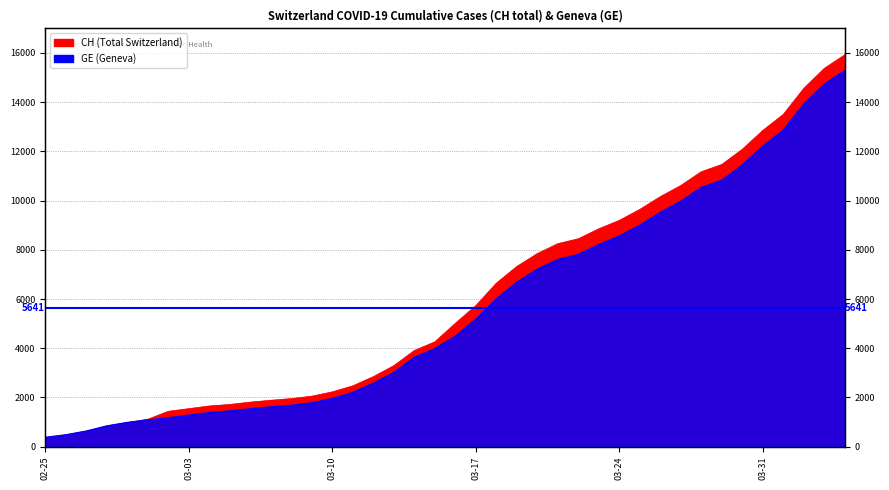

What is the sum of the CH values at 2020-03-31 and 2020-03-07?

14737